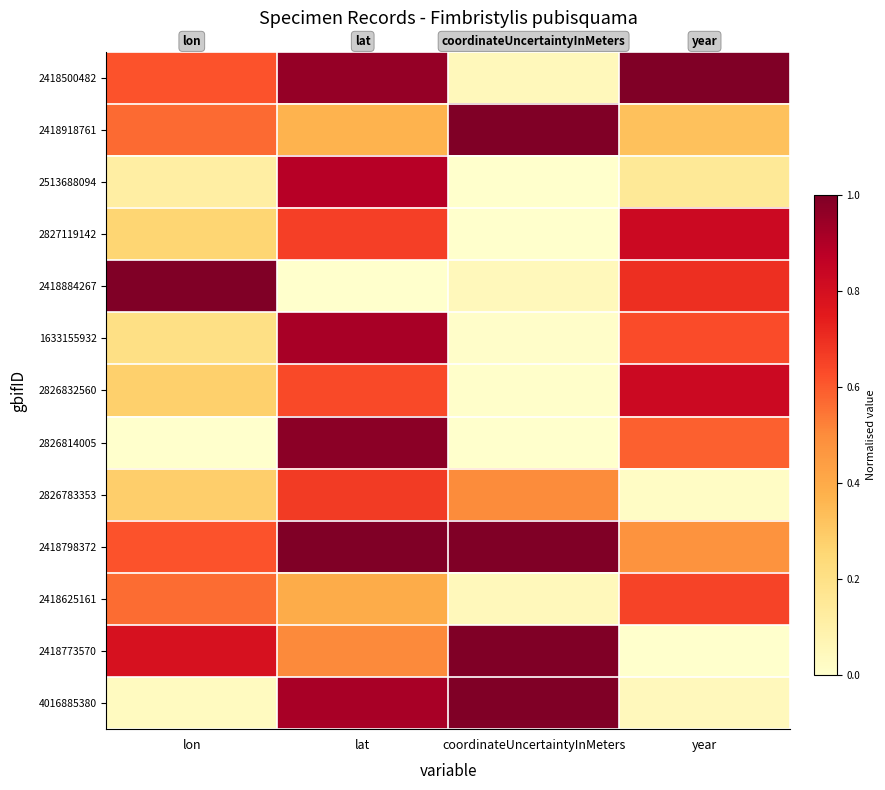

Reading left to right, list all the values displayed in this chart.

2418500482: lon=0.6	lat=1.0	coordinateUncertaintyInMeters=0.1	year=1.0
2418918761: lon=0.6	lat=0.4	coordinateUncertaintyInMeters=1.0	year=0.3
2513688094: lon=0.1	lat=0.9	coordinateUncertaintyInMeters=0.0	year=0.2
2827119142: lon=0.3	lat=0.7	coordinateUncertaintyInMeters=0.0	year=0.8
2418884267: lon=1.0	lat=0.0	coordinateUncertaintyInMeters=0.1	year=0.7
1633155932: lon=0.2	lat=0.9	coordinateUncertaintyInMeters=0.0	year=0.6
2826832560: lon=0.3	lat=0.6	coordinateUncertaintyInMeters=0.0	year=0.8
2826814005: lon=0.0	lat=1.0	coordinateUncertaintyInMeters=0.0	year=0.6
2826783353: lon=0.3	lat=0.7	coordinateUncertaintyInMeters=0.5	year=0.0
2418798372: lon=0.6	lat=1.0	coordinateUncertaintyInMeters=1.0	year=0.5
2418625161: lon=0.6	lat=0.4	coordinateUncertaintyInMeters=0.1	year=0.7
2418773570: lon=0.8	lat=0.5	coordinateUncertaintyInMeters=1.0	year=0.0
4016885380: lon=0.0	lat=0.9	coordinateUncertaintyInMeters=1.0	year=0.0